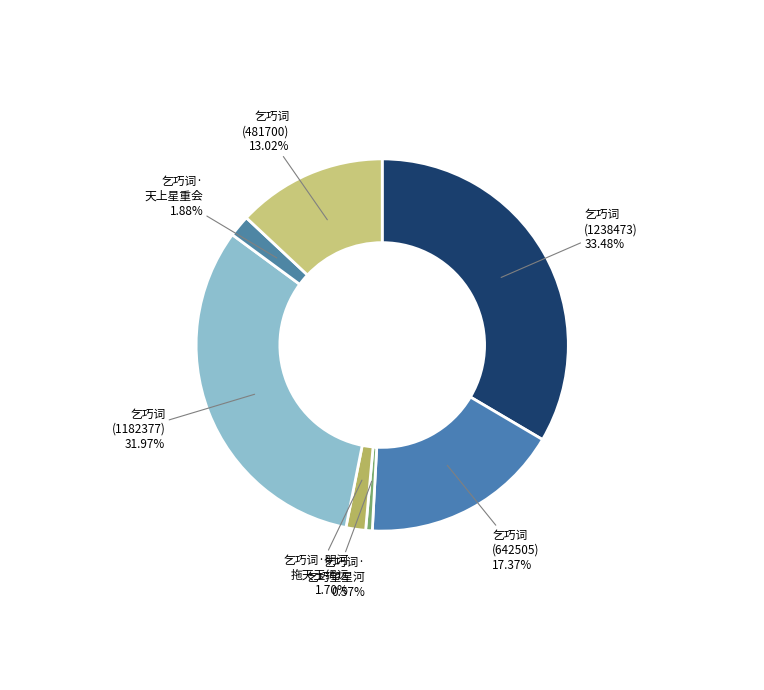

How many slices are in this pie chart?

7